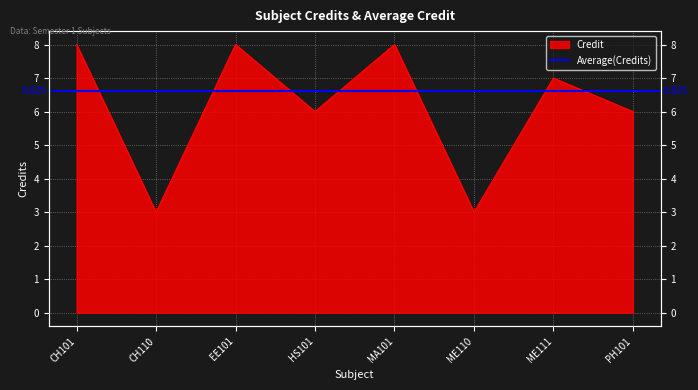

The value at ME110 is 1. True or false?

False